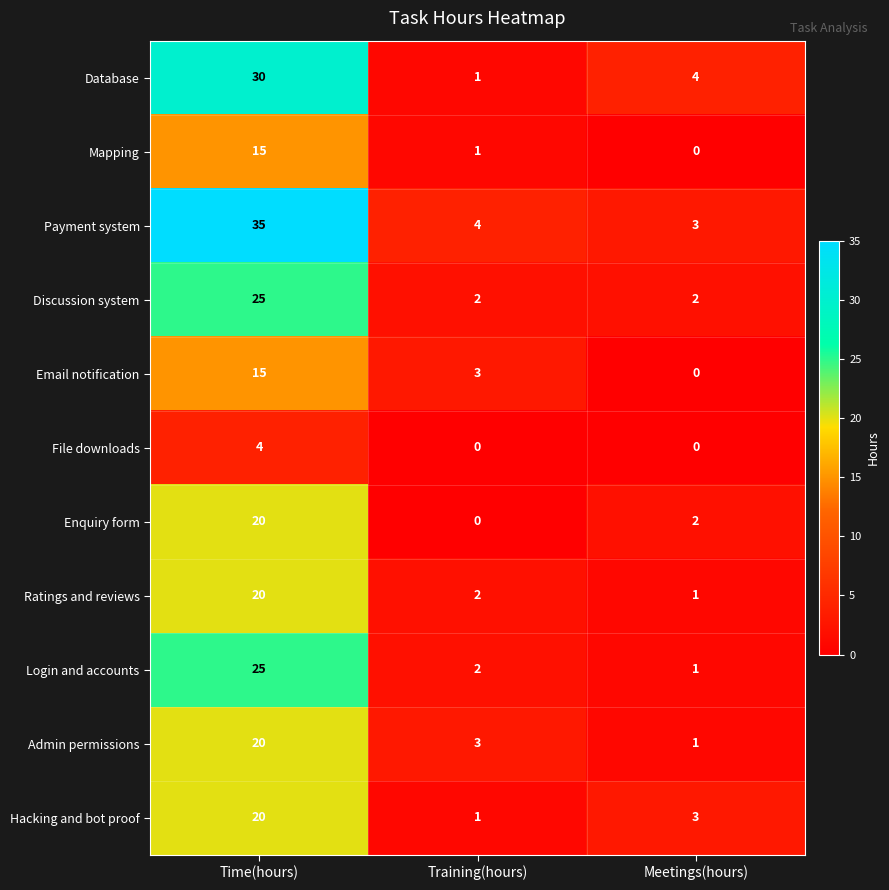

List the labels in order of Email notification value, largest first.

Time(hours), Training(hours), Meetings(hours)